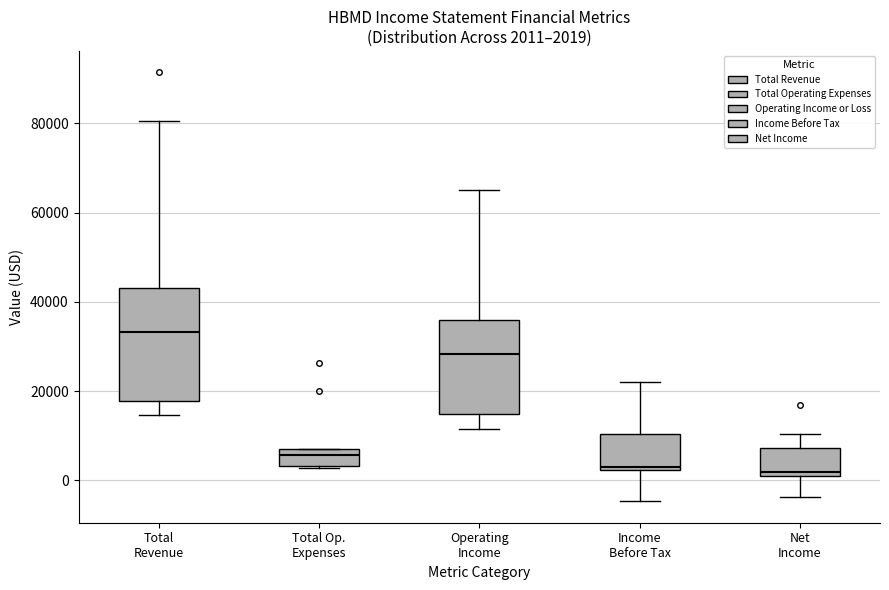

Comparing the boxes themselves (not the whiskers), which one is the tallest?

Total Revenue